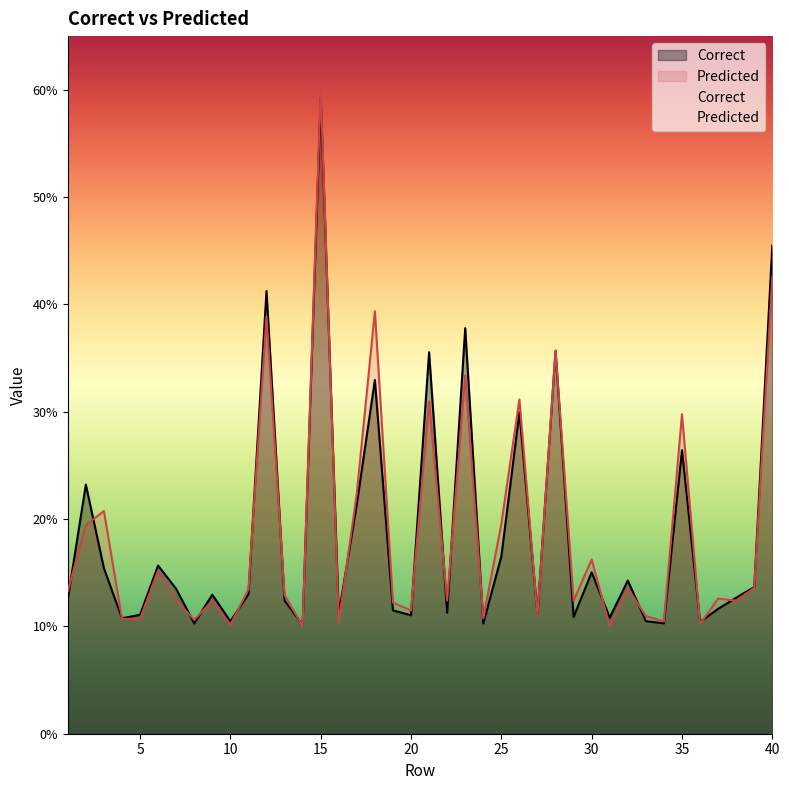

List the series in order of their overall mean, lowest first.

Correct, Predicted